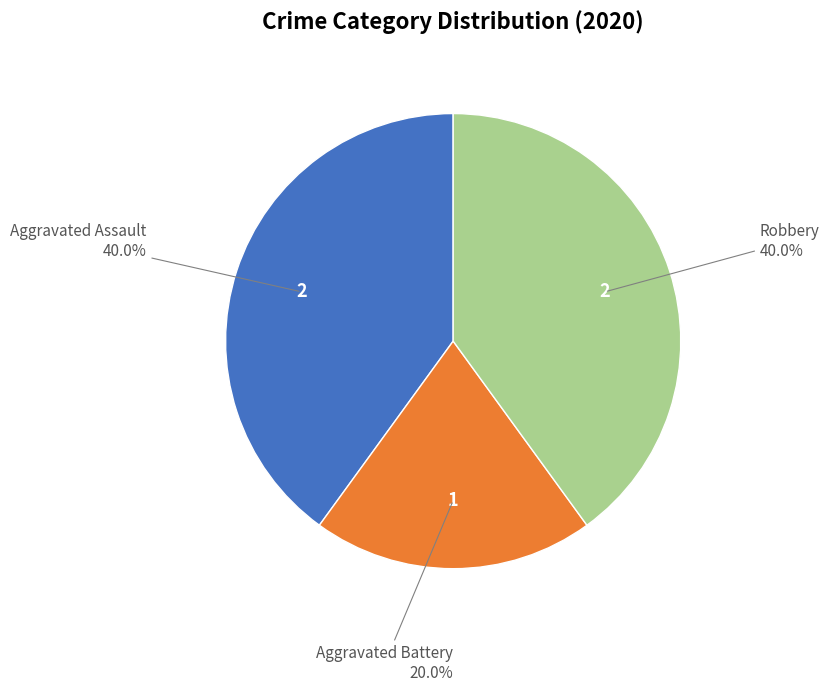

To the nearest percent, what portion does Robbery represent?

40%